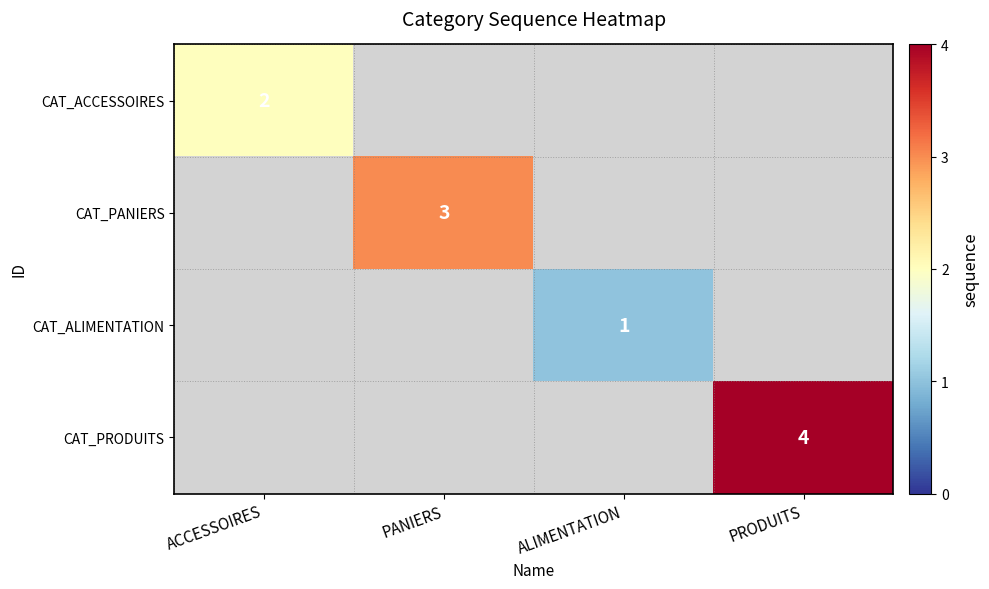

The CAT_ALIMENTATION series shows 1 at ALIMENTATION. True or false?

True